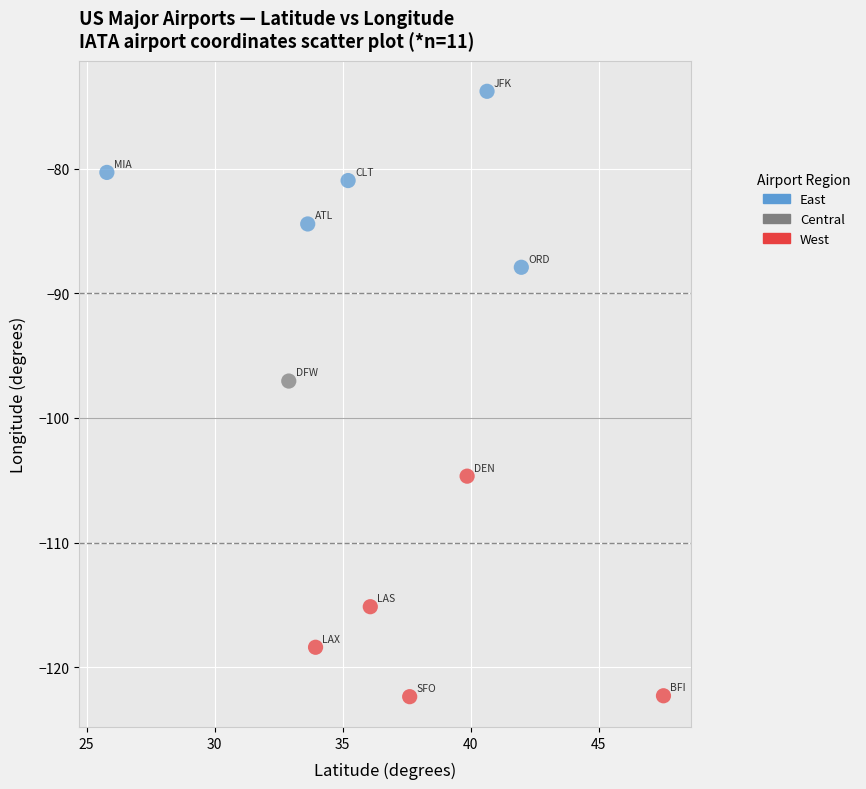

What are all the series names shown in the legend?

East, Central, West